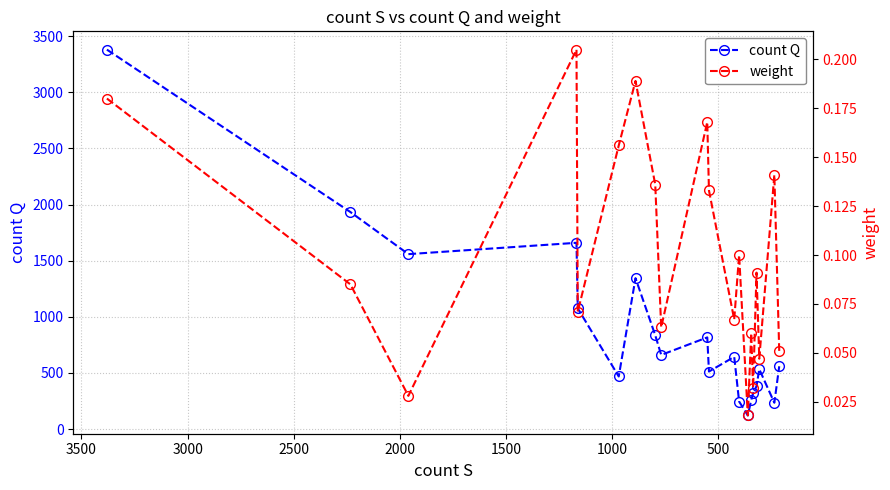

What is the greatest value displayed?

3380.0